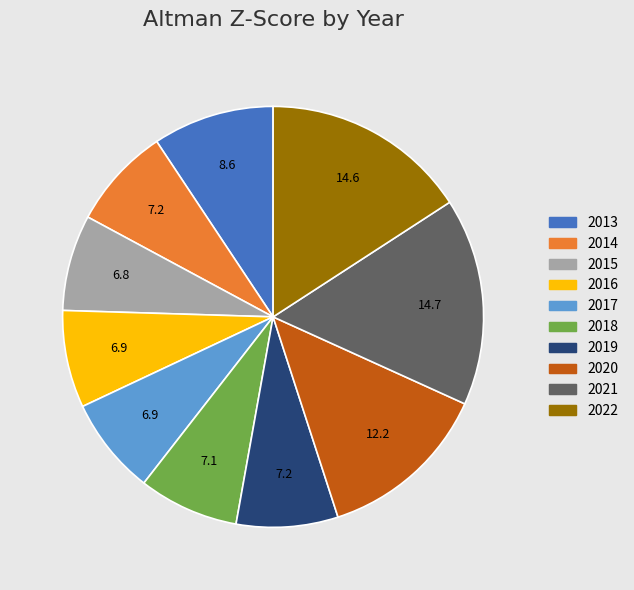

Which has a higher value, 2019 or 2013?

2013